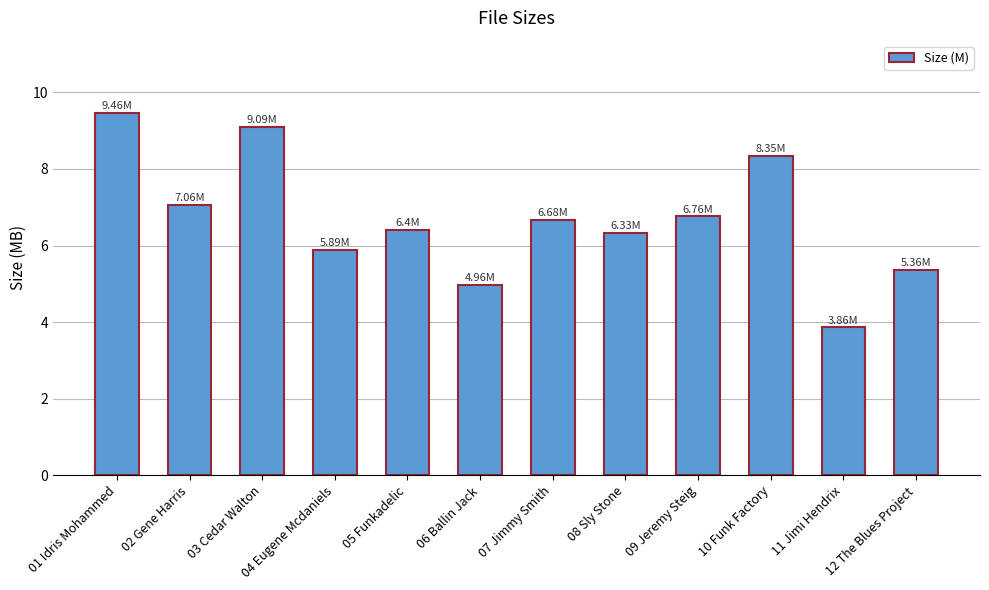

Which has a higher value, 03 Cedar Walton or 08 Sly Stone?

03 Cedar Walton